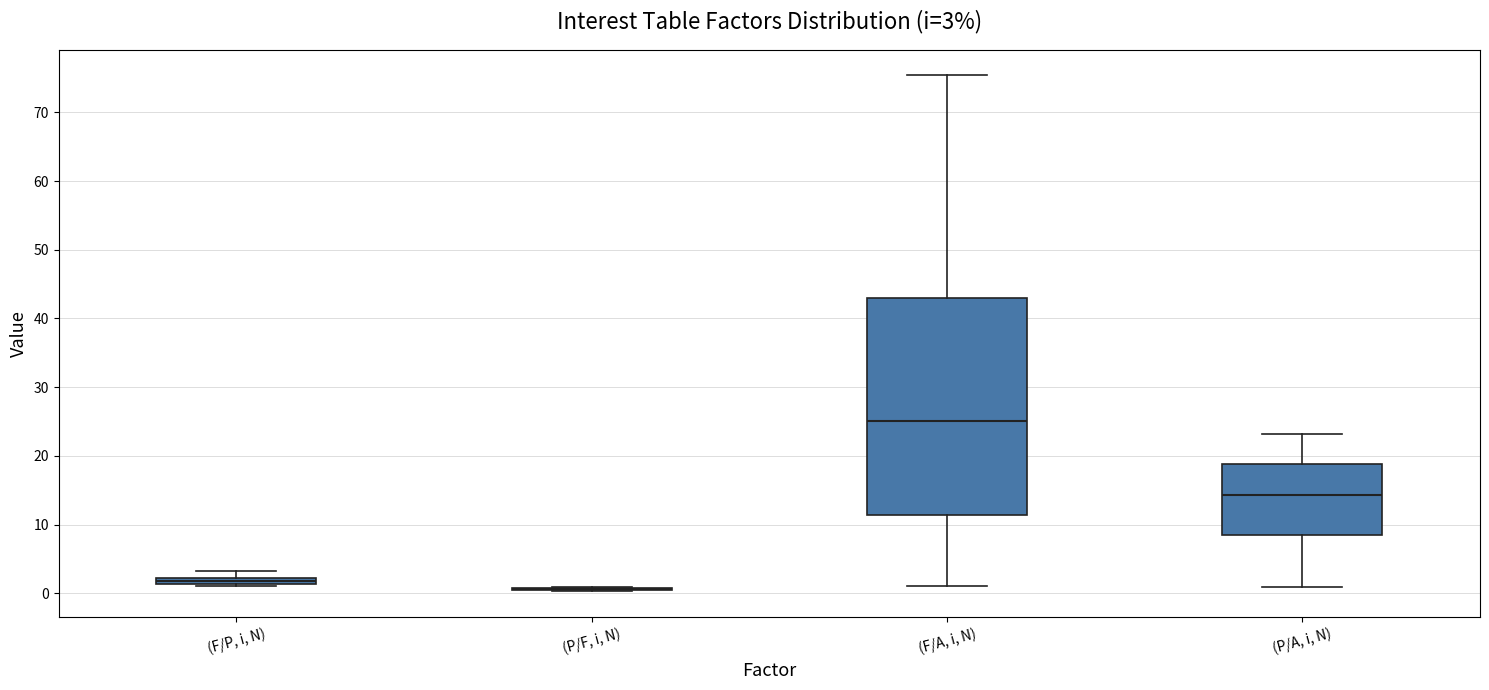

Which box is the tallest, from its lower edge to its upper edge?

(F/A, i, N)